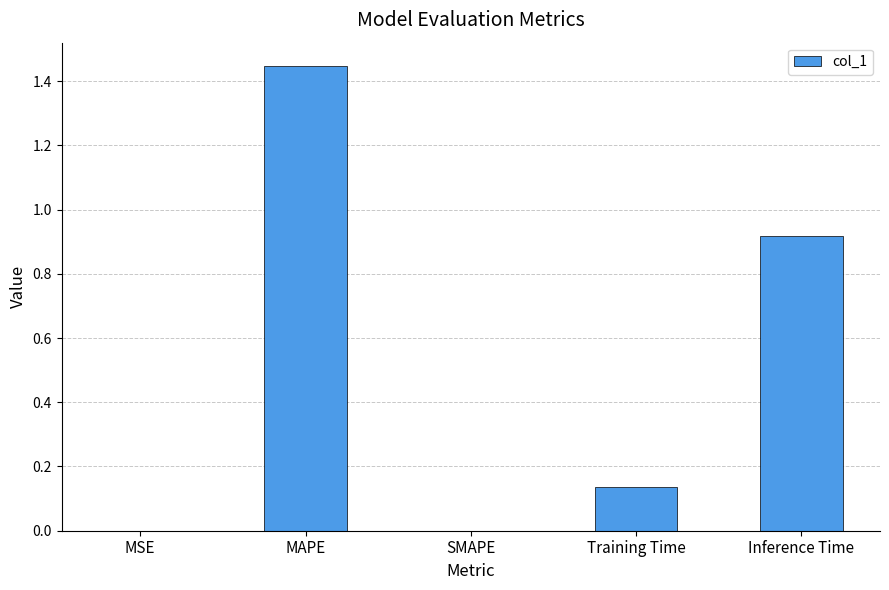

What is the sum of all values?

2.5